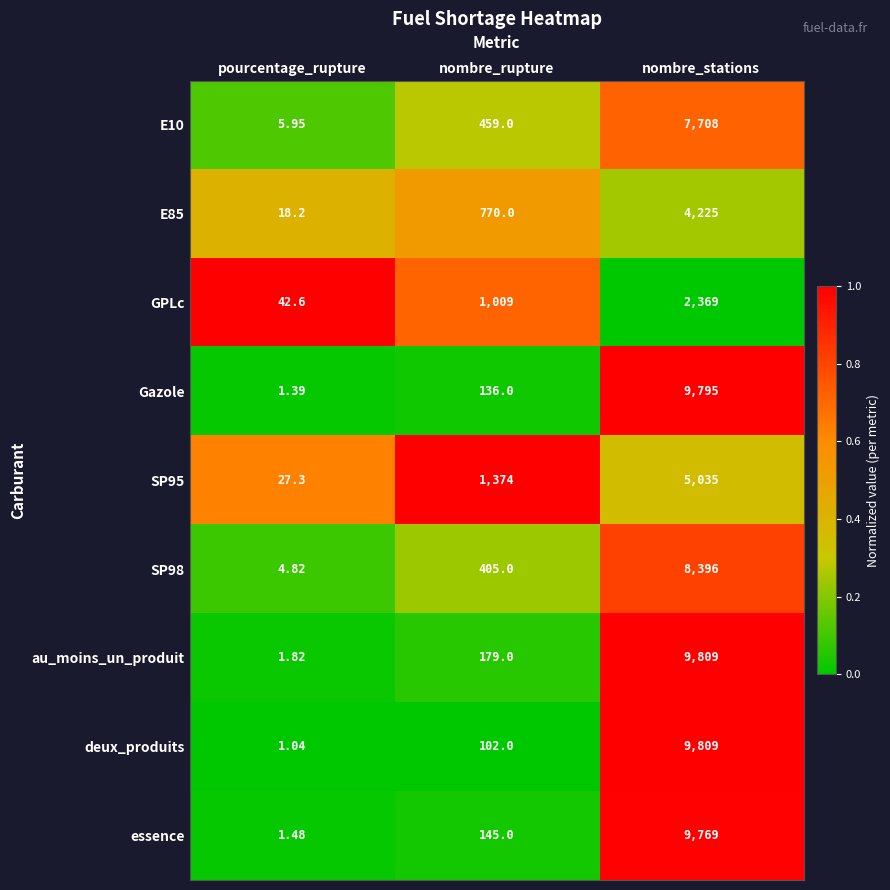

Which series has the largest total across all categories?

au_moins_un_produit